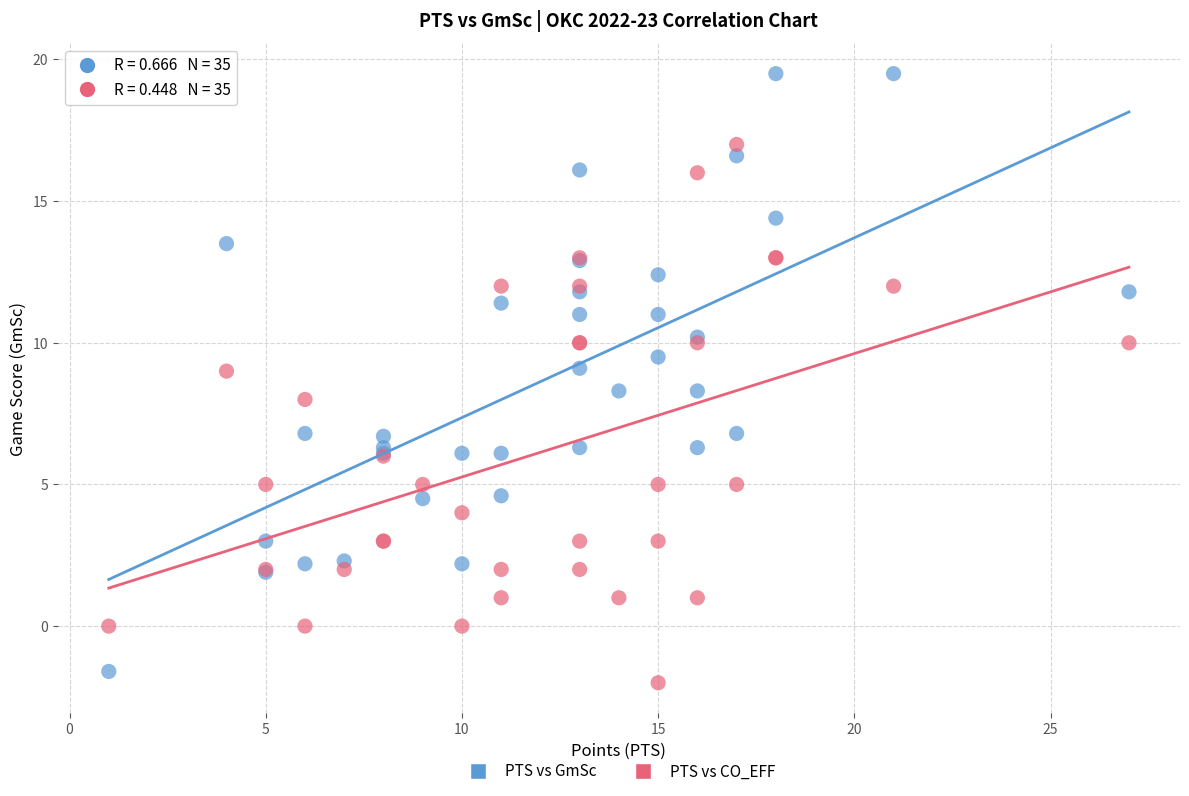

Which series reaches the maximum Y coordinate?

PTS vs GmSc